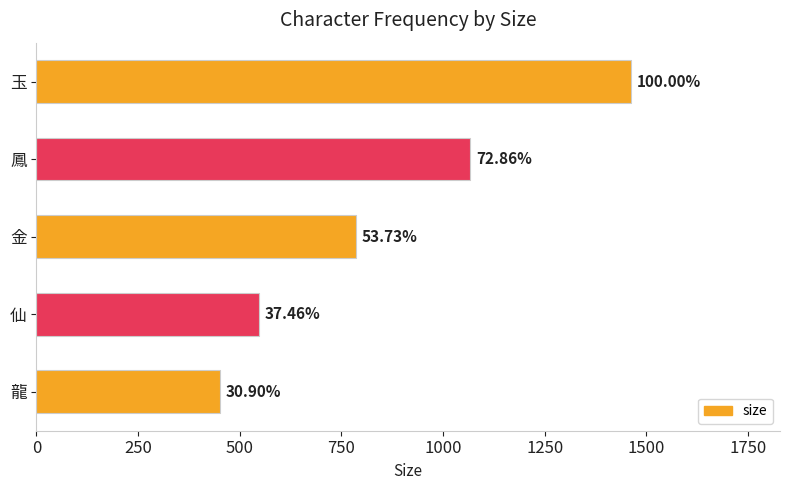

What is the difference between the second highest and second lowest values?

518